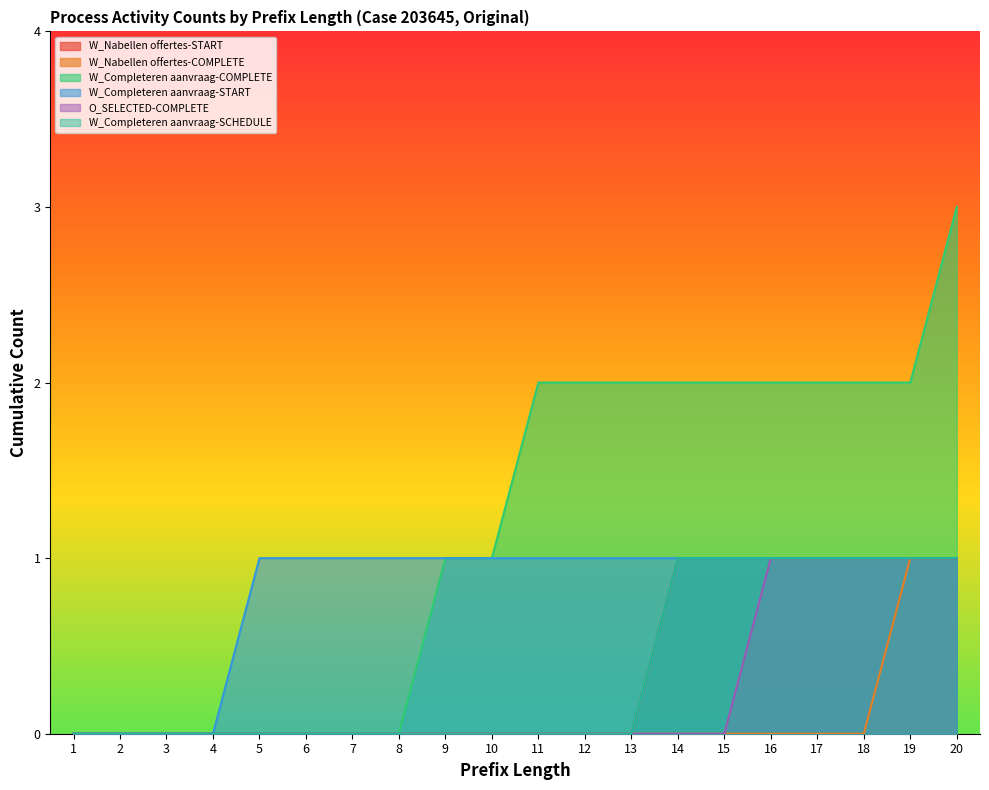

How many positive values does the W_Completeren aanvraag-START series have?

16